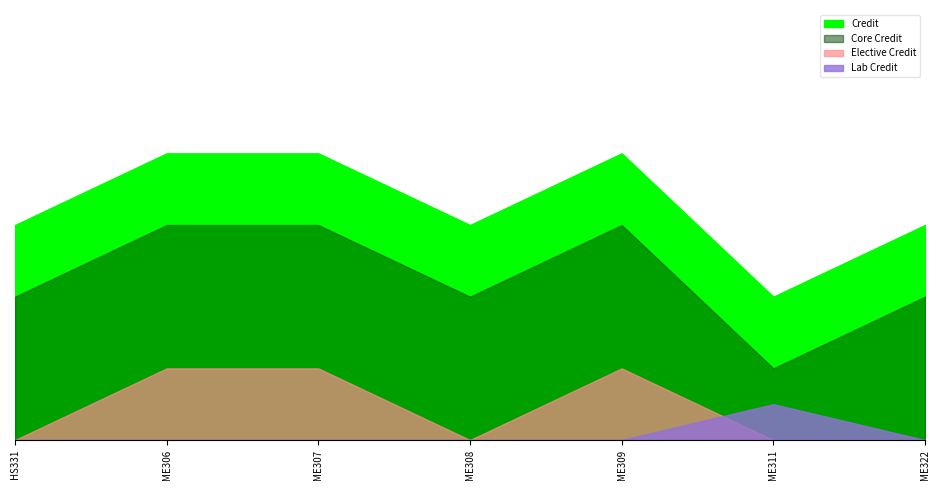

How many values exceed 6?

3